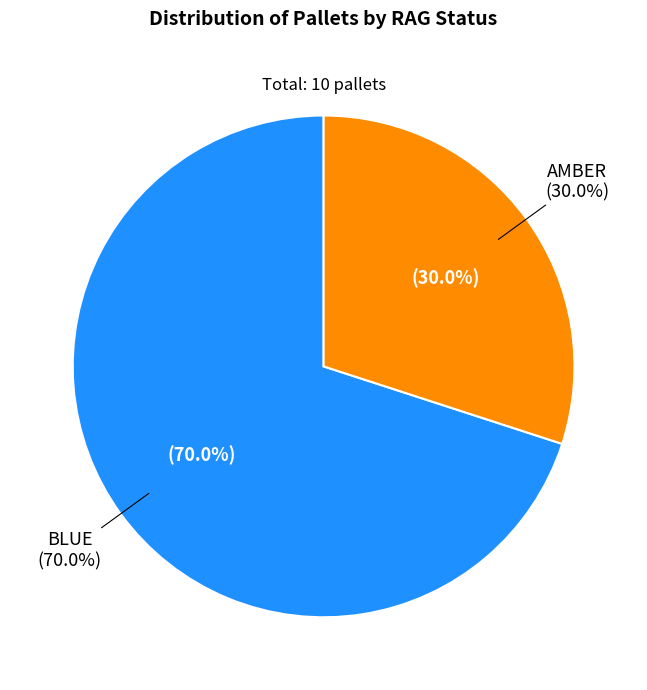

Rank the categories by value from highest to lowest.

BLUE, AMBER